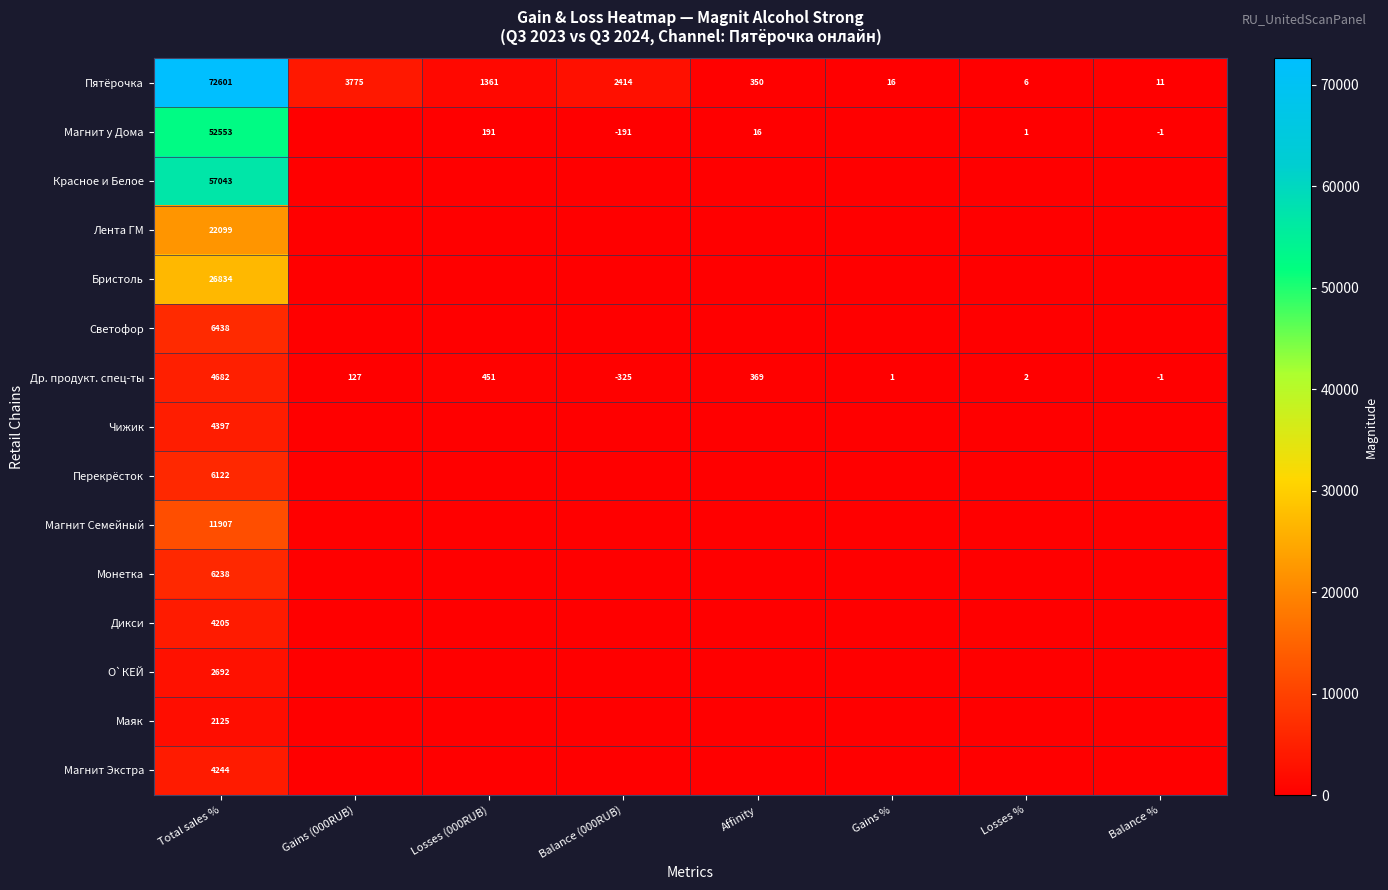

What is the spread (max minus min) of values at Gains %?

16.4